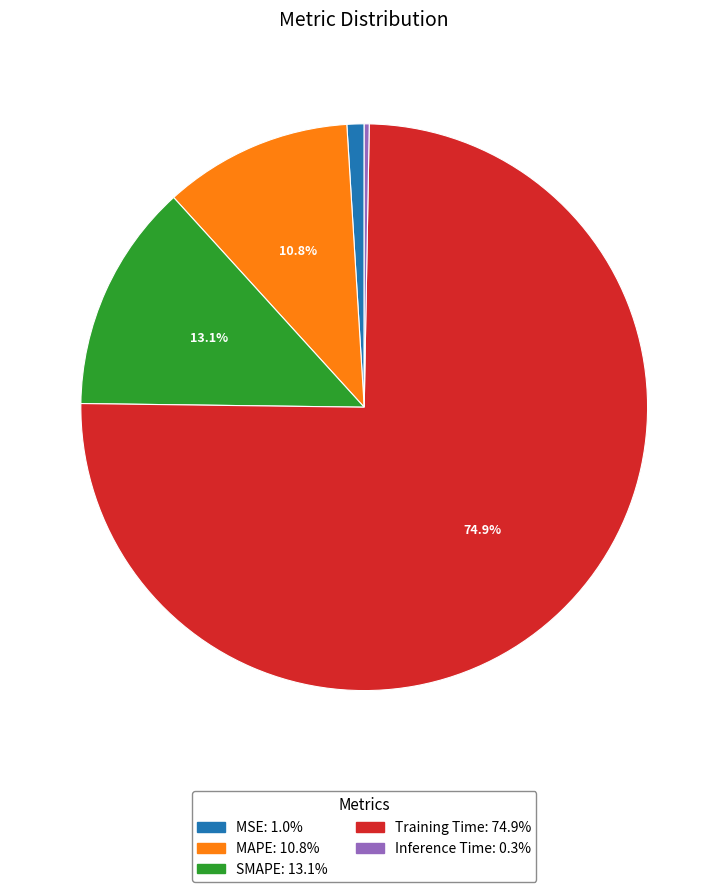

Which slice is the largest?

Training Time